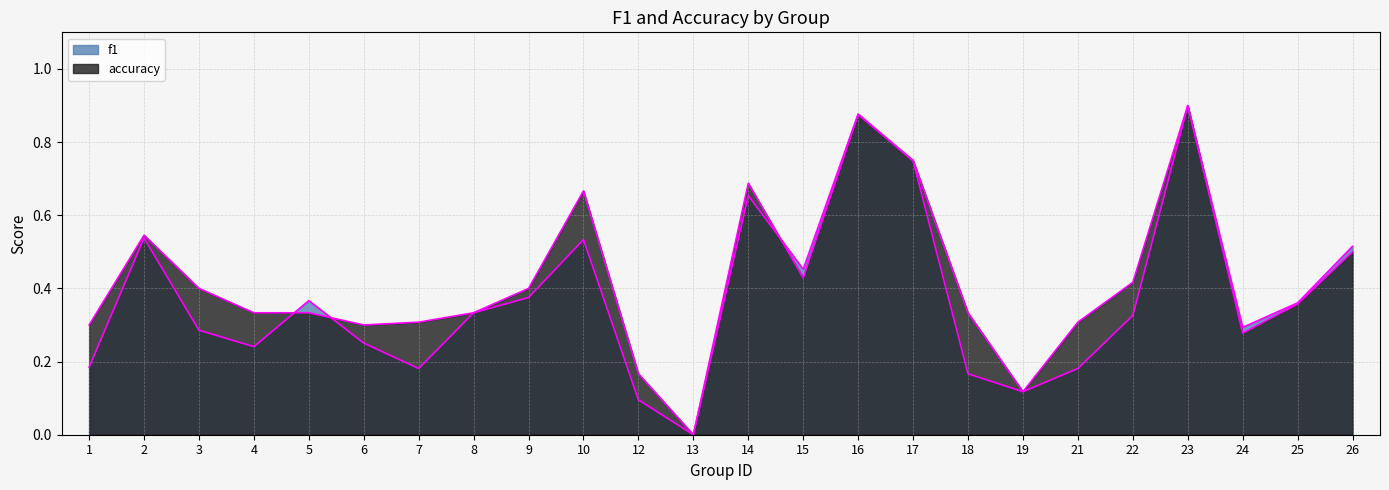

Which series has the widest spread of values?

accuracy